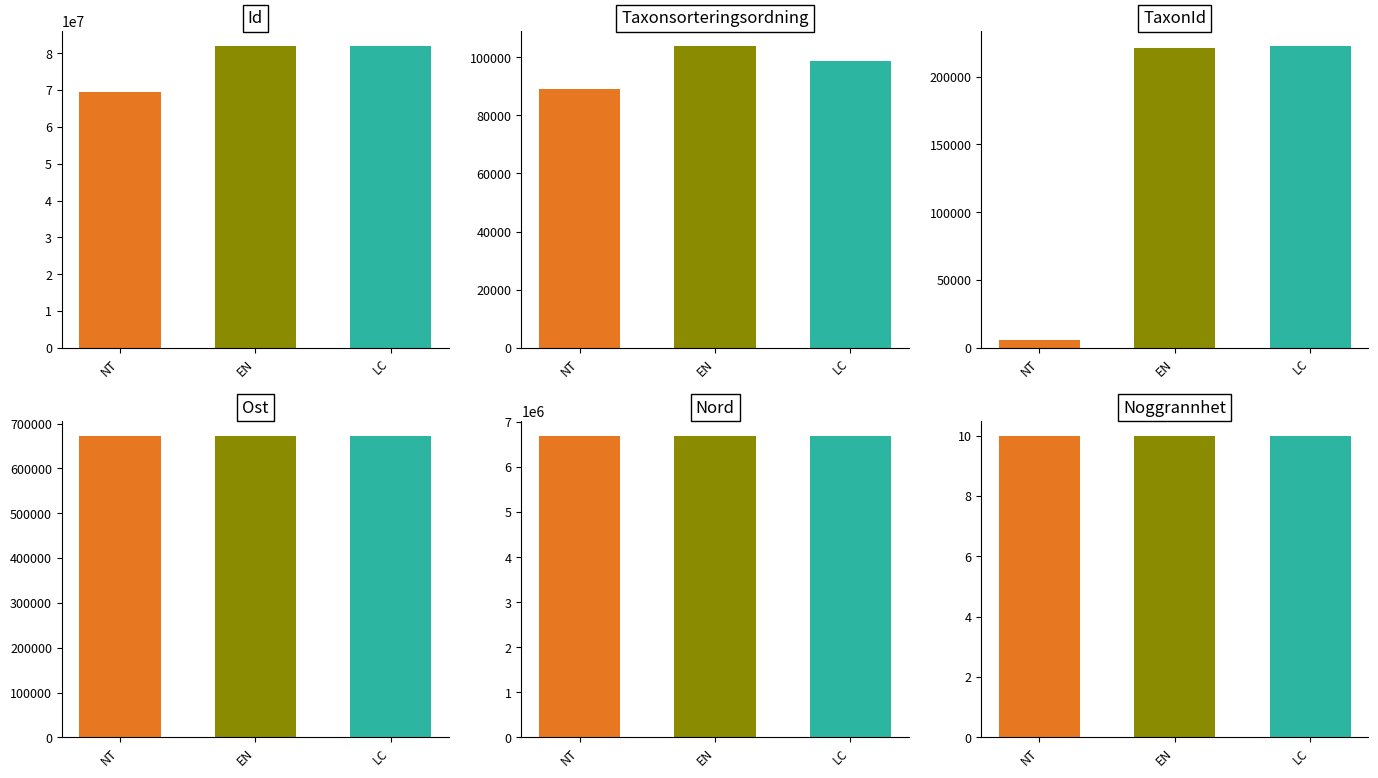

The value of Nord at LC is 1852648. True or false?

False